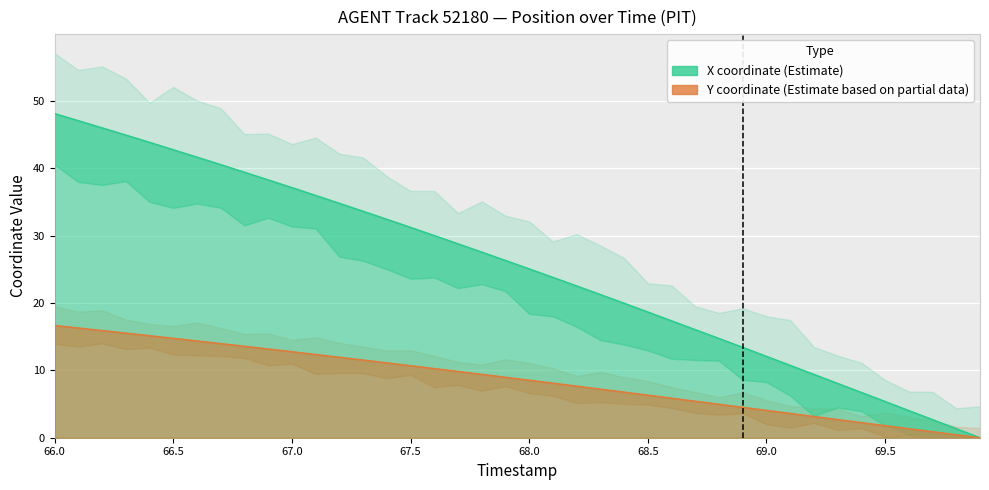

True or false: X and Y intersect in this chart.

False